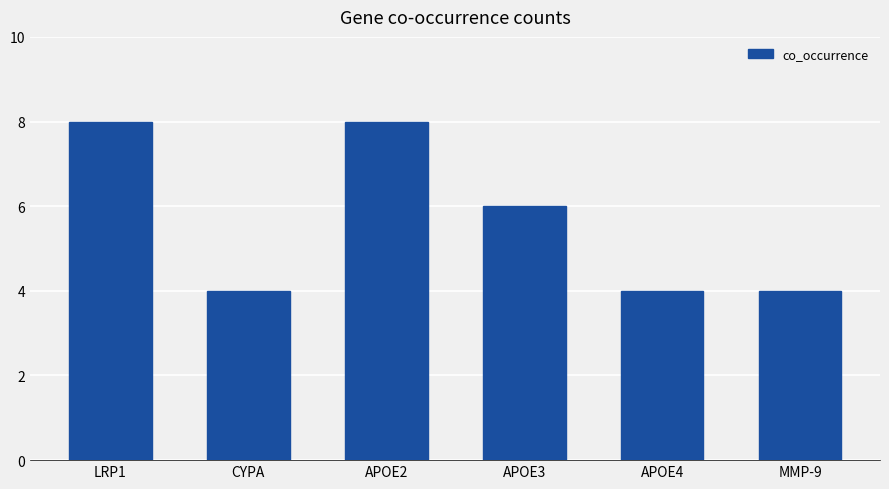

What is the difference between the second highest and second lowest values?

4